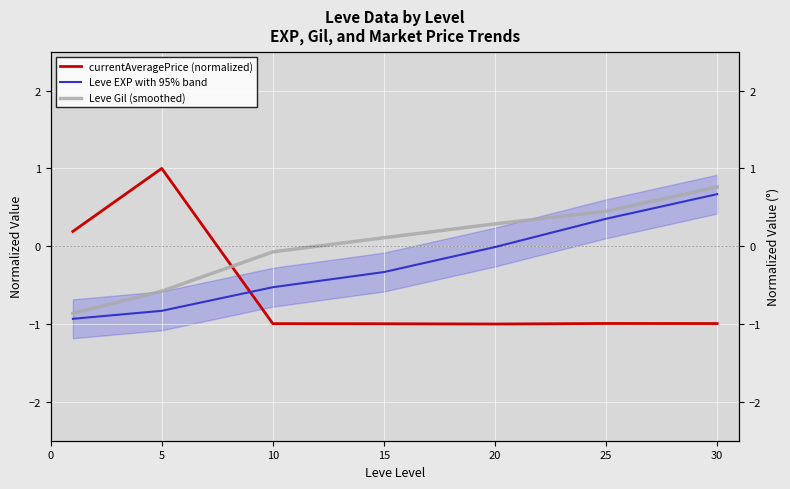

What is the sum of all Leve Gil (smoothed) values?

0.1